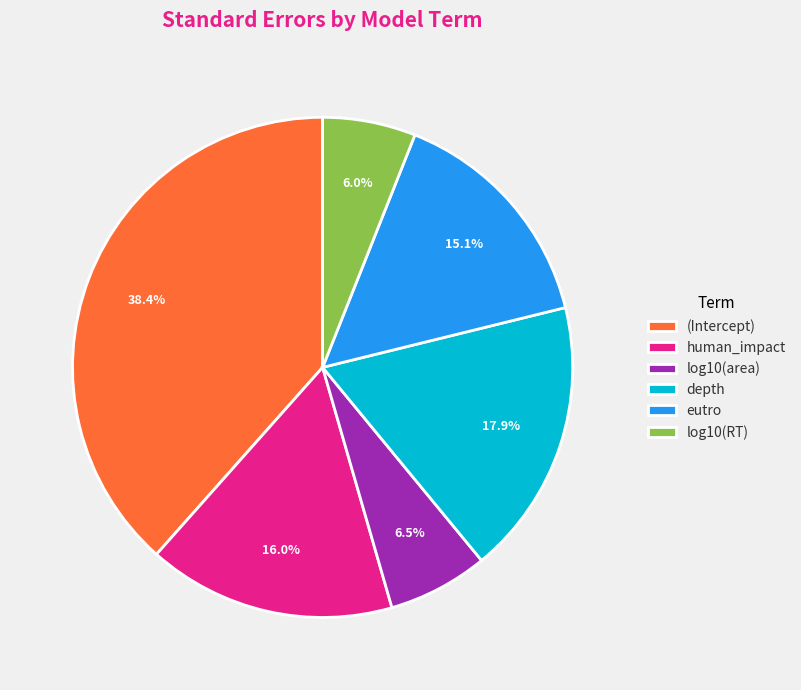

Count the number of slices in the pie.

6